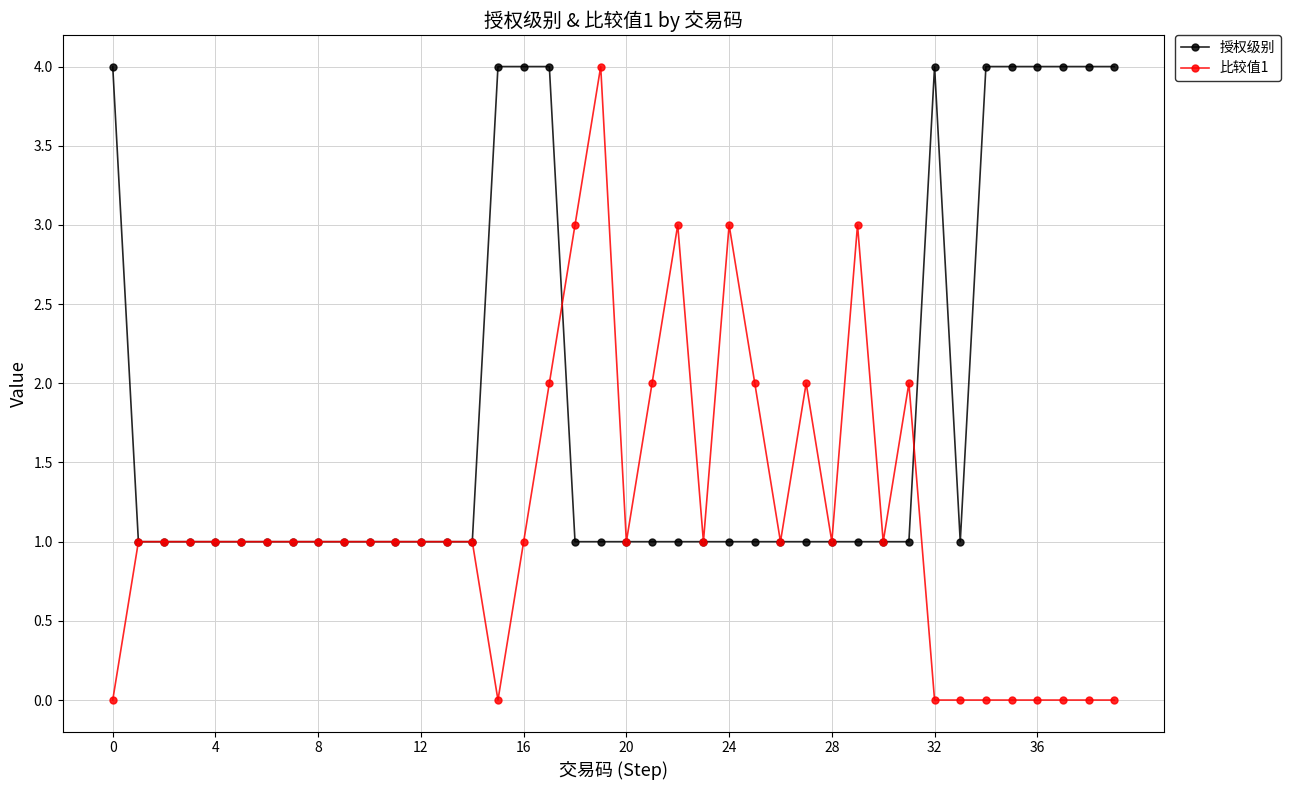

What are all the series names shown in the legend?

授权级别, 比较值1